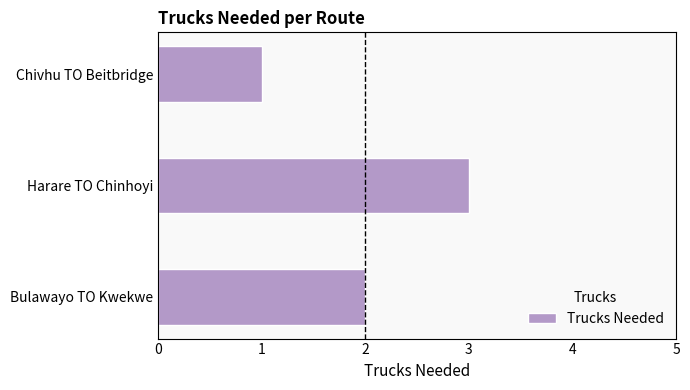

What is the sum of all values?

6